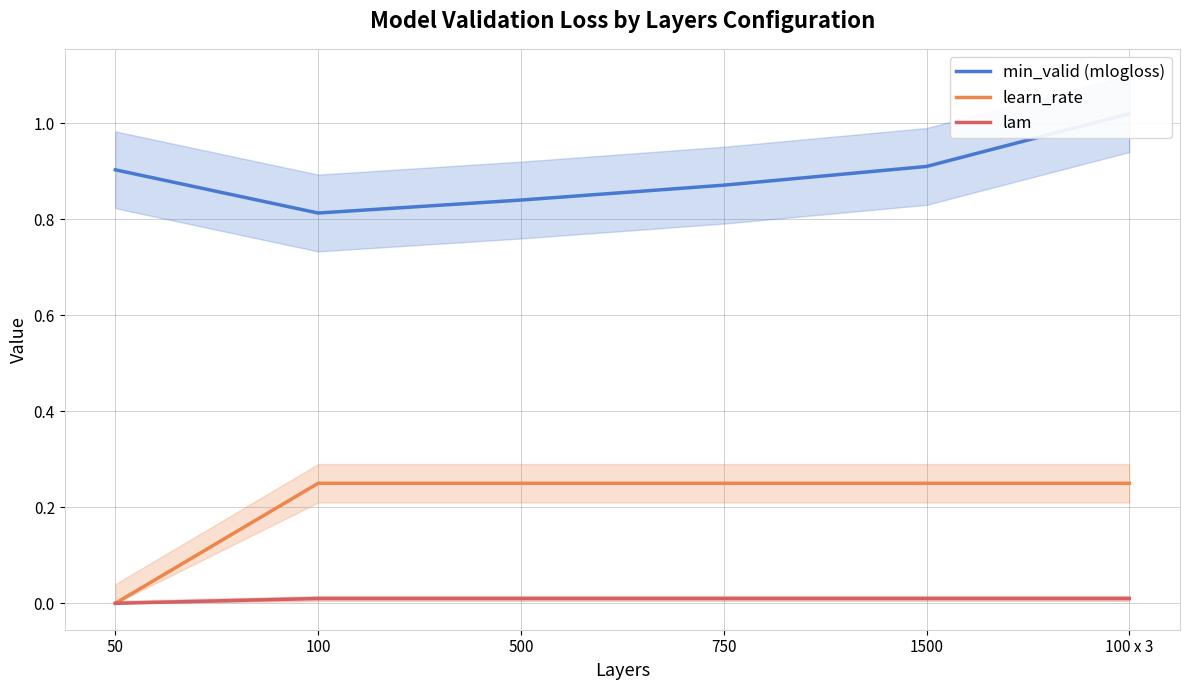

Where is the first local minimum for min_valid (mlogloss)?

100